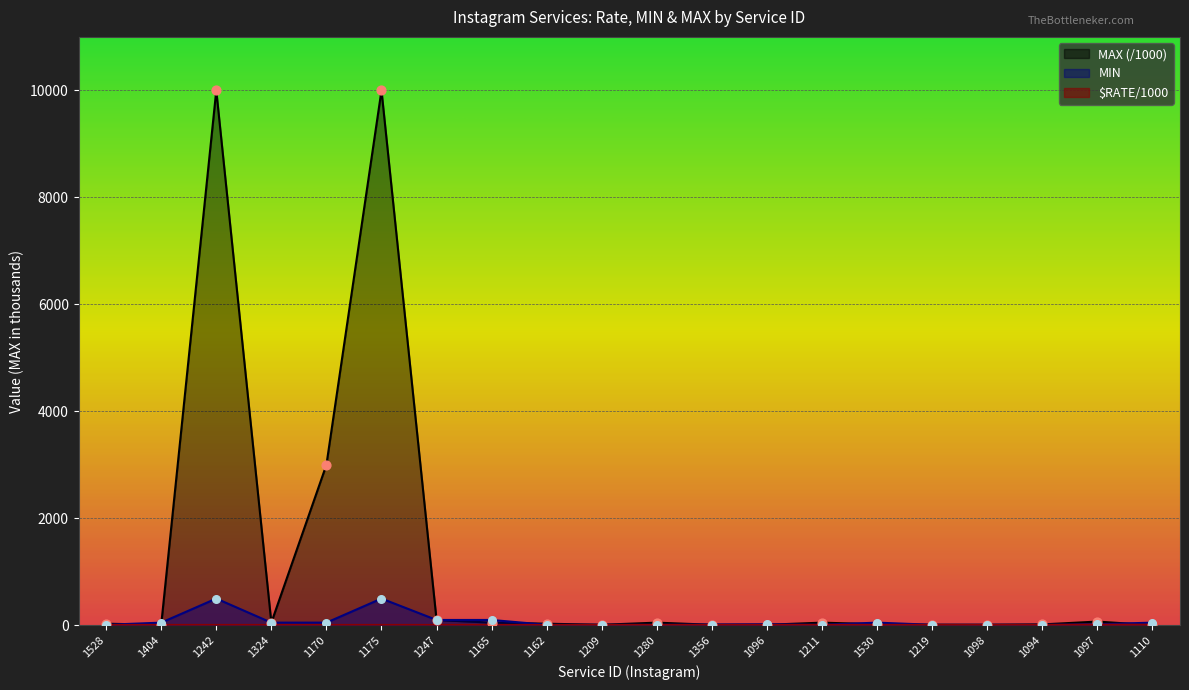

At how many categories does at least one series exceed 8324?

2